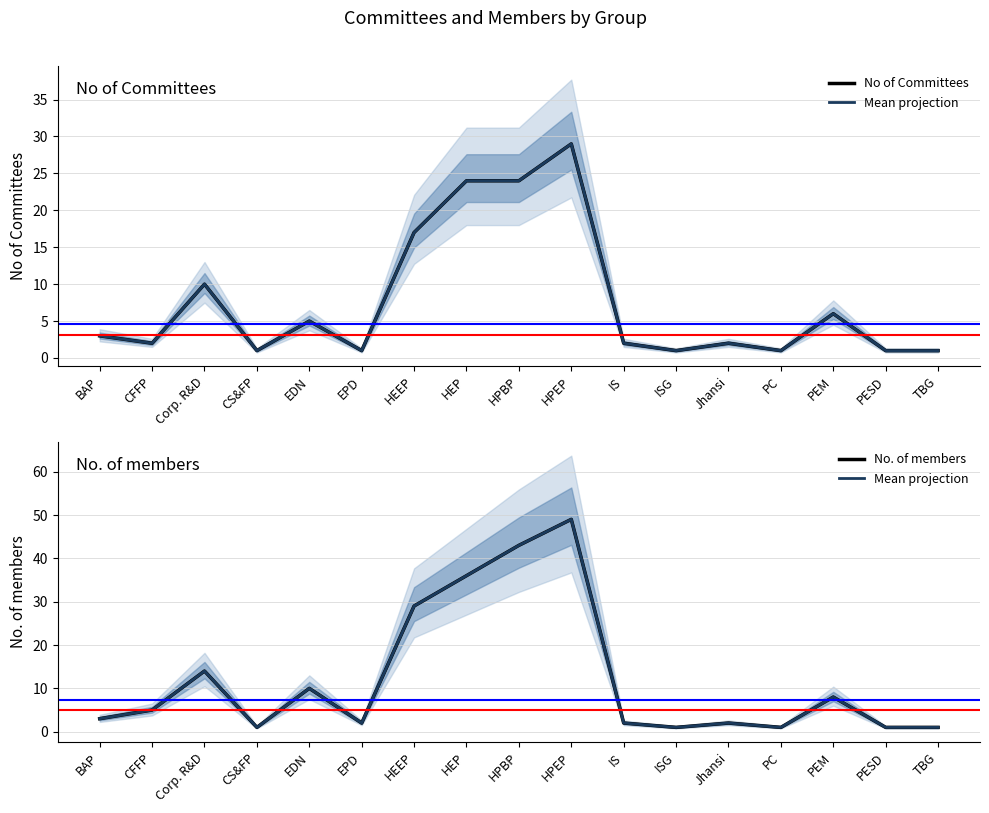

Is it true that No. of members equals 36 at HEP?

True